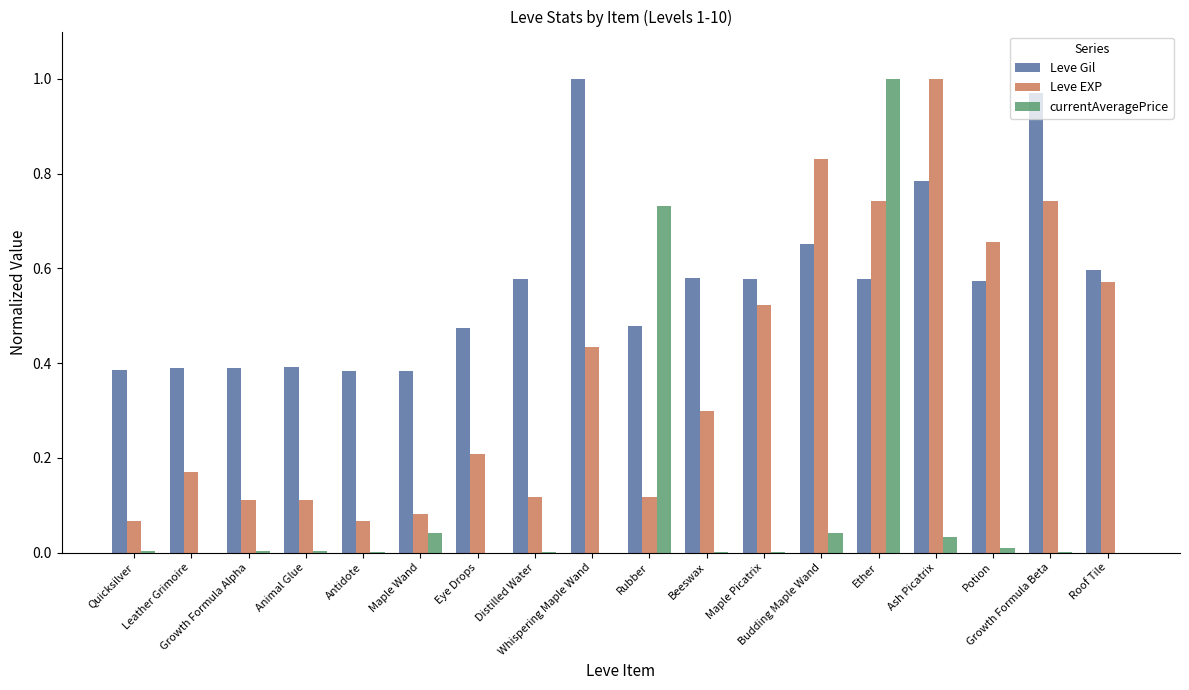

What are all the series names shown in the legend?

Leve Gil, Leve EXP, currentAveragePrice